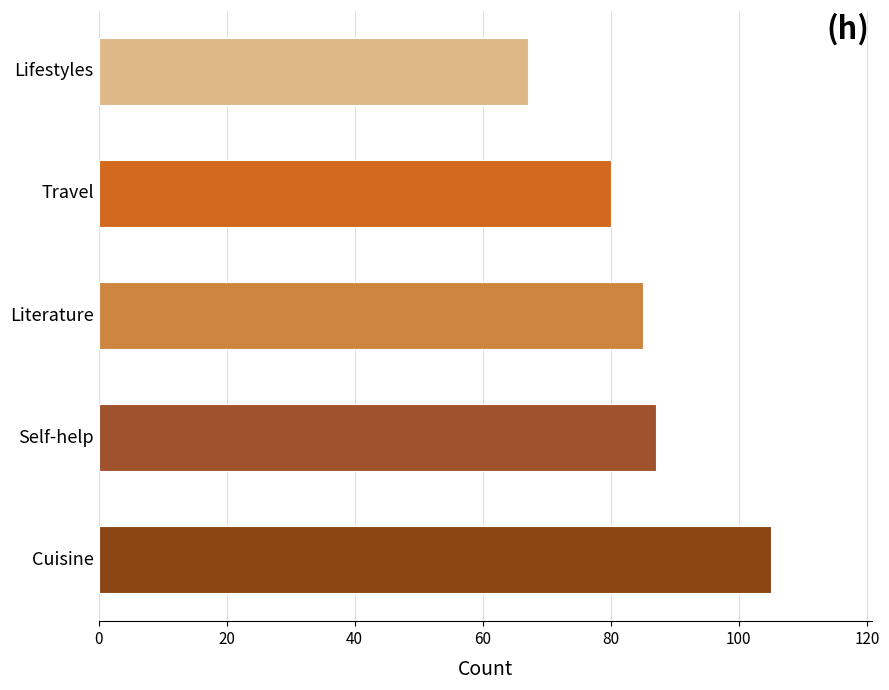

What is the sum of the values at Self-help and Cuisine?

192